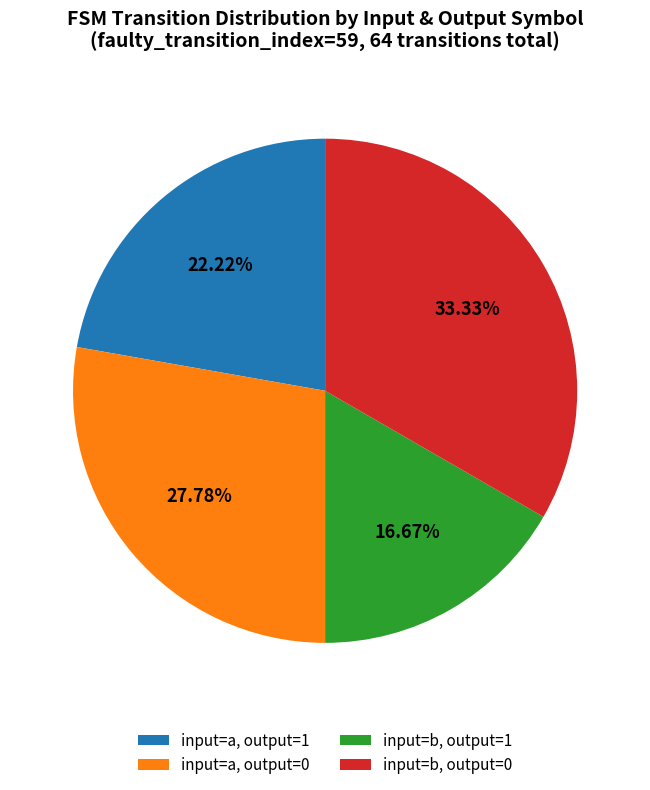

Rank the categories by value from lowest to highest.

input=b, output=1, input=a, output=1, input=a, output=0, input=b, output=0